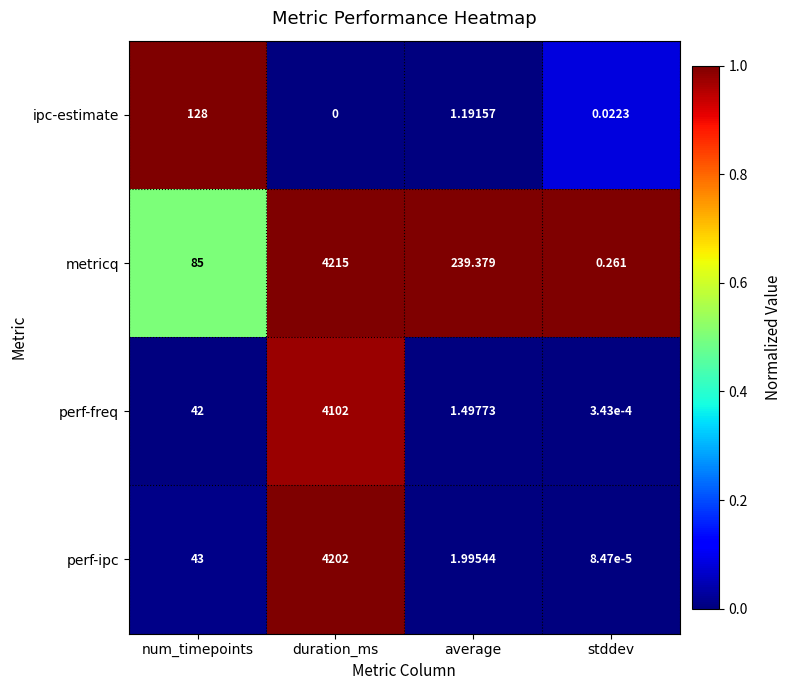

Which category has the highest value in the metricq series?

duration_ms